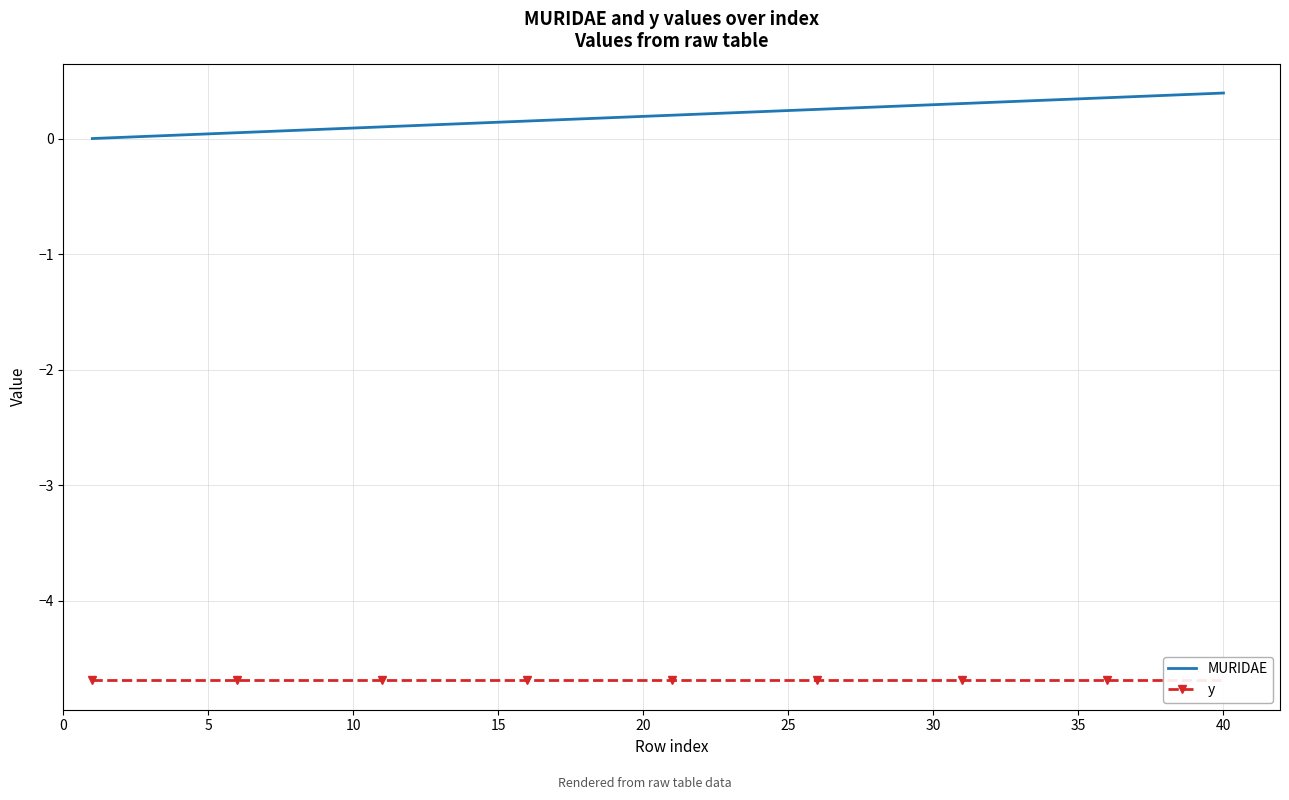

Which series has the widest spread of values?

MURIDAE